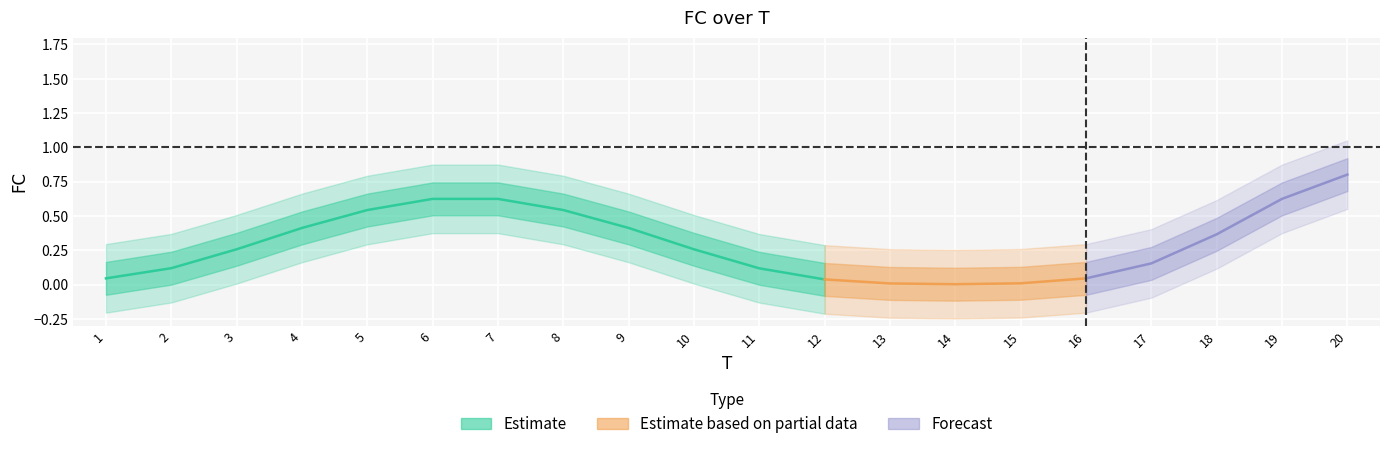

How many values are between 0 and 1?

20